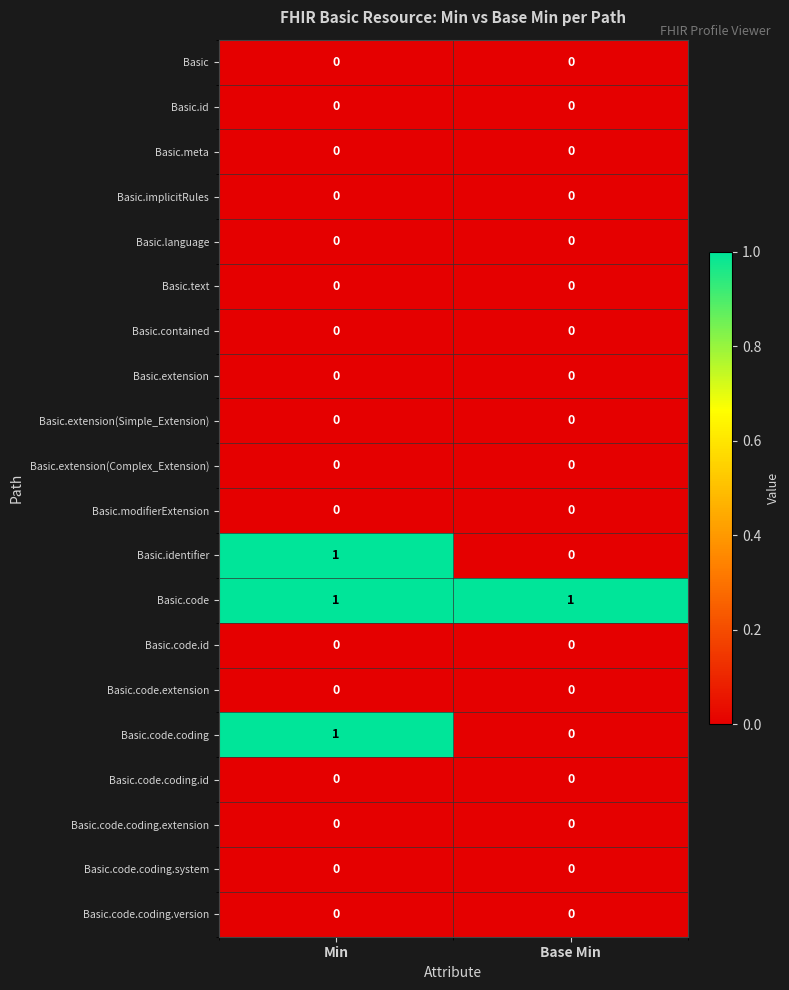

True or false: Basic.code.coding.system has a value of 0 at Base Min.

True